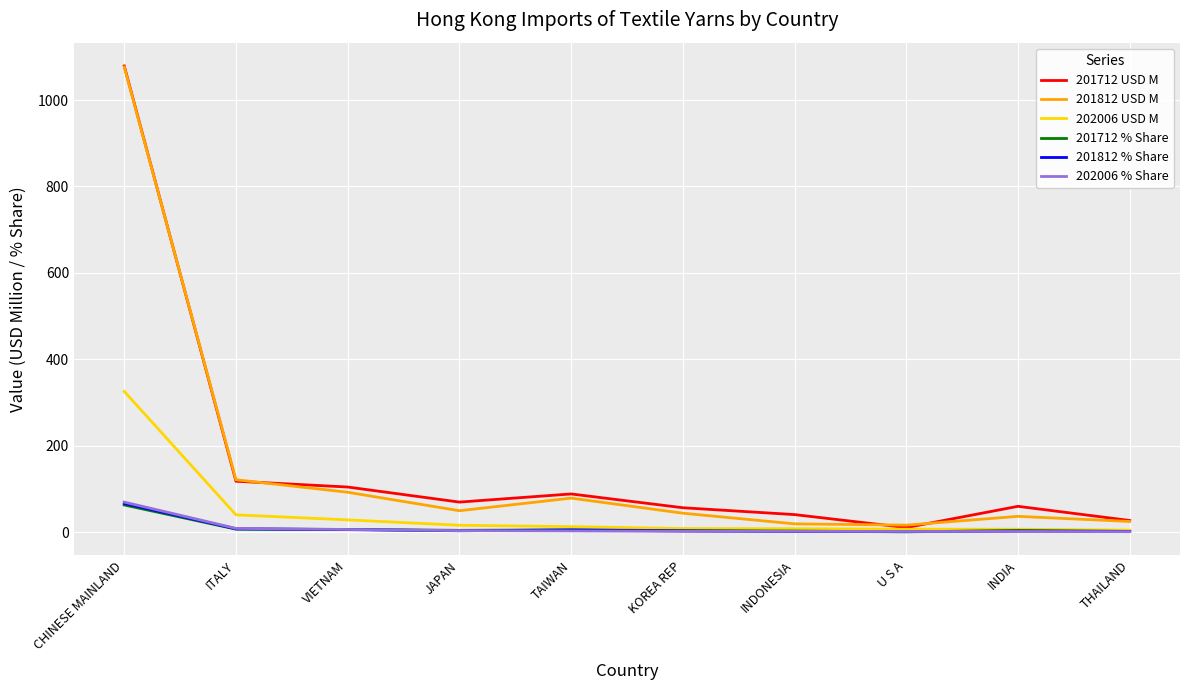

What is the difference between the second highest and second lowest values in the 201712 USD M series?

90.9